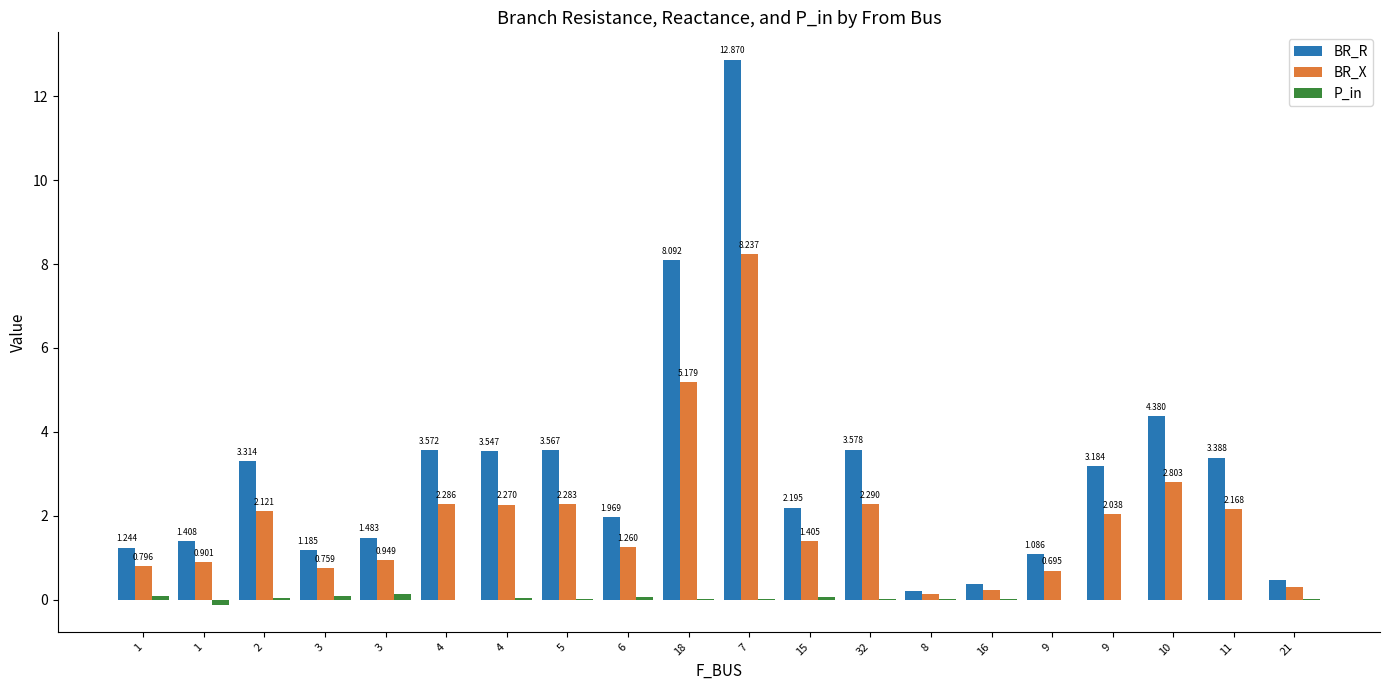

How many values in the BR_X series exceed 2?

10